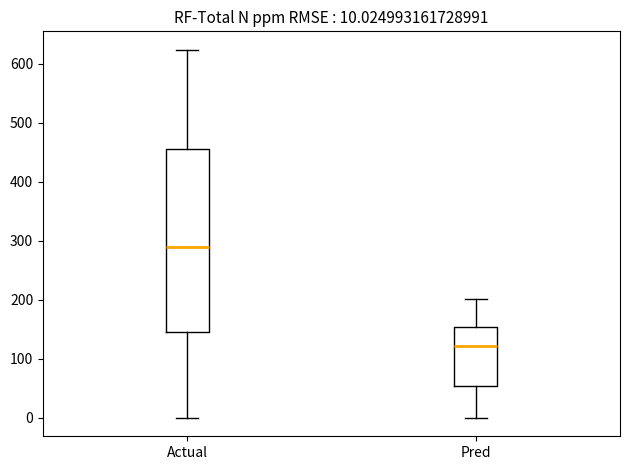

Comparing the boxes themselves (not the whiskers), which one is the tallest?

Actual